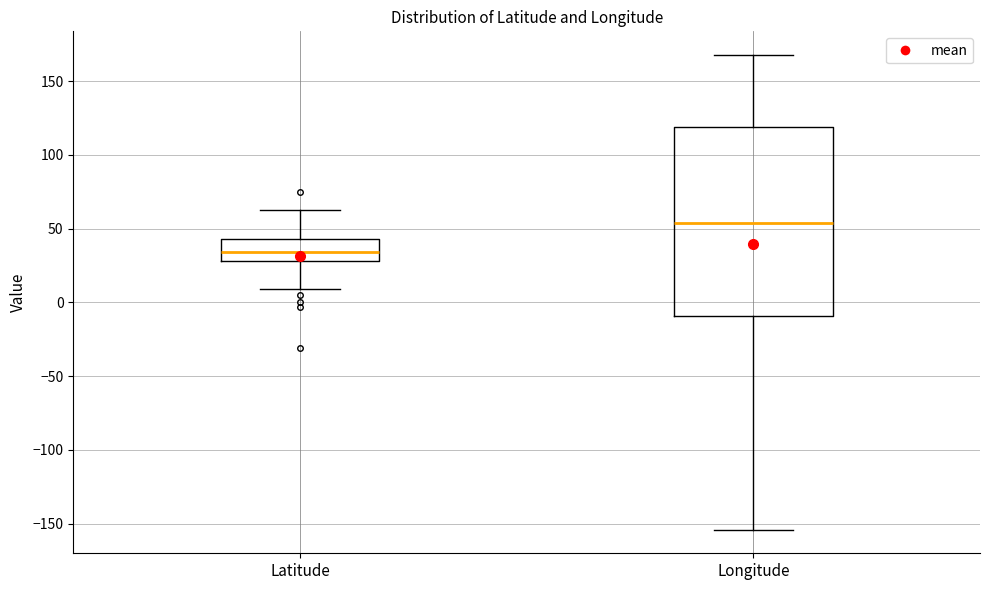

Where is the upper edge of the box for Longitude on the y-axis? The values are not printed on the chart, so give them approximately, as read against the axis.

120